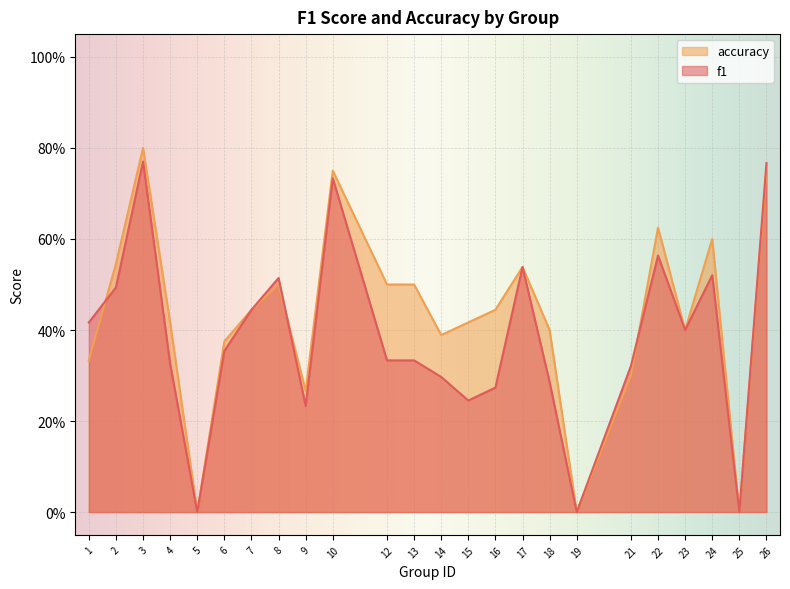

Which series has the largest range (max minus min)?

accuracy